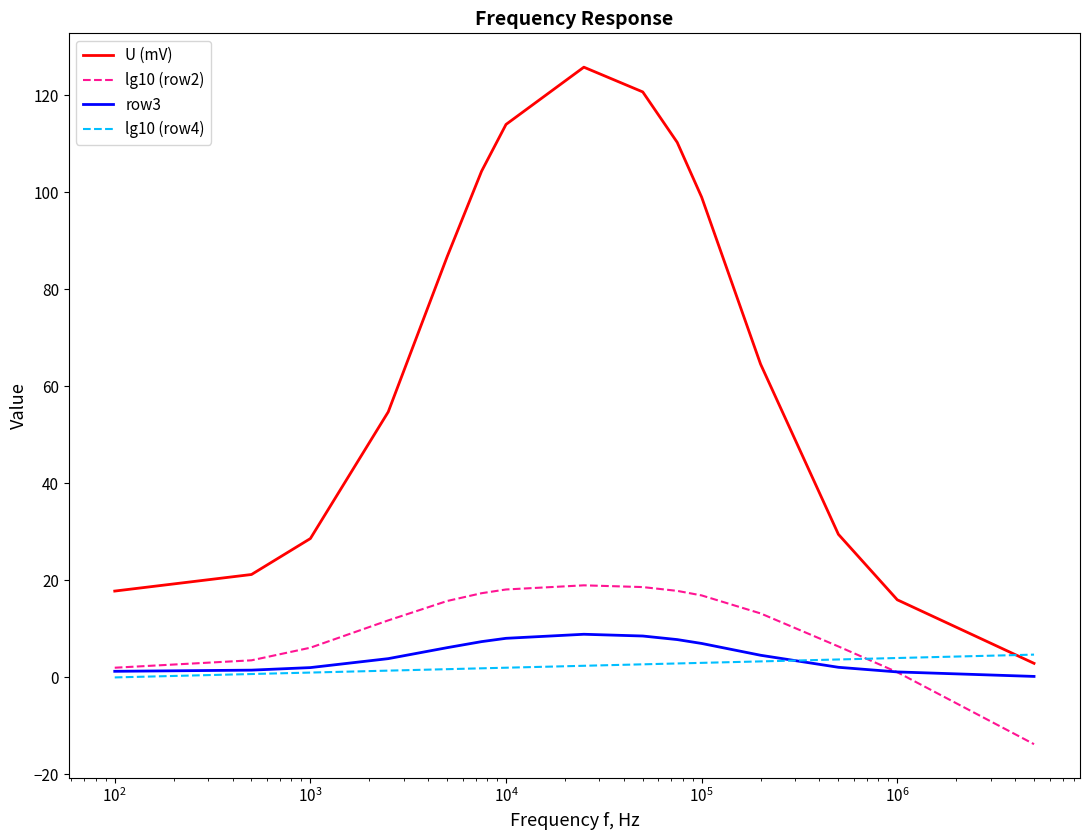

Which series has the widest spread of values?

U (mV)